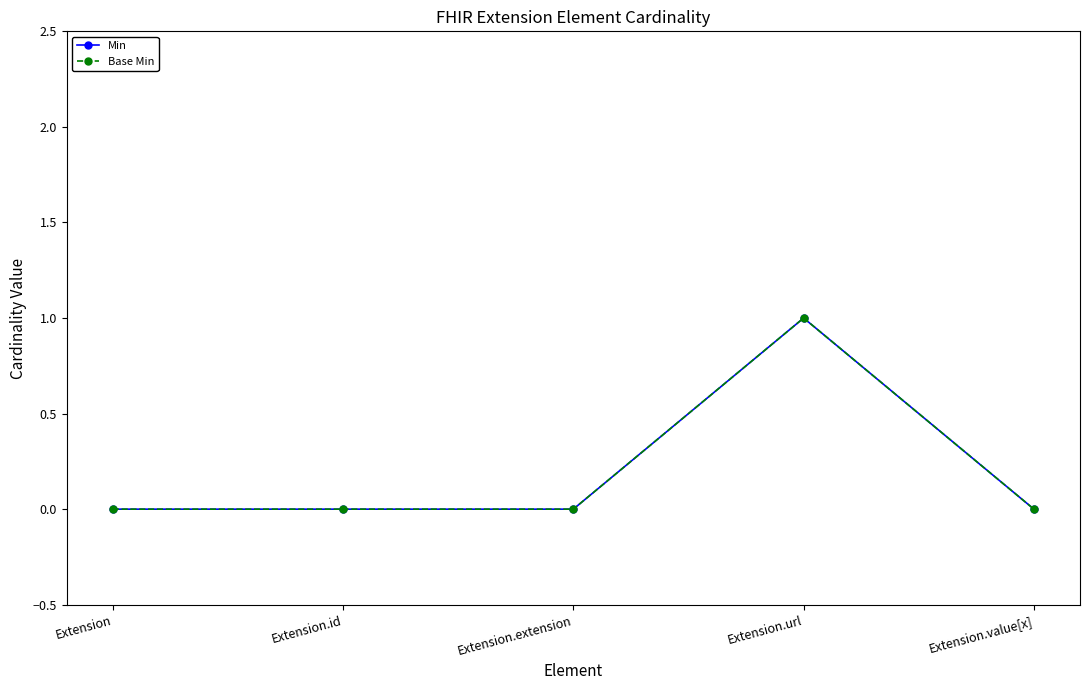

Is this an area chart (filled region under the line)?

No